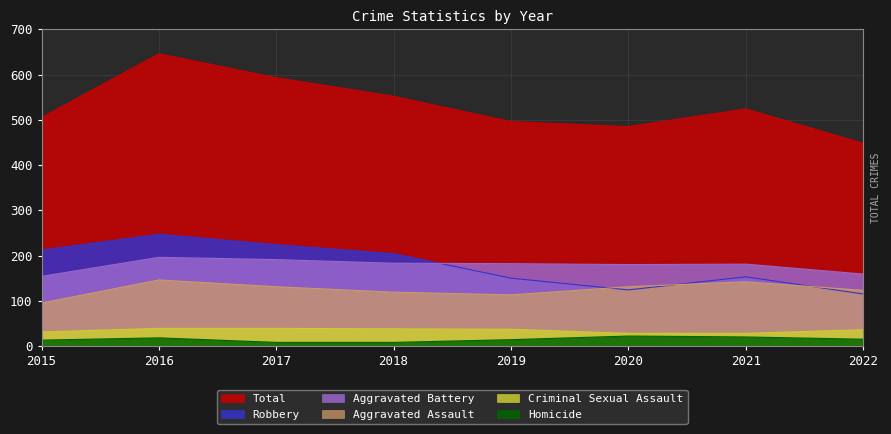

How many data points in Homicide are less than 15?

4